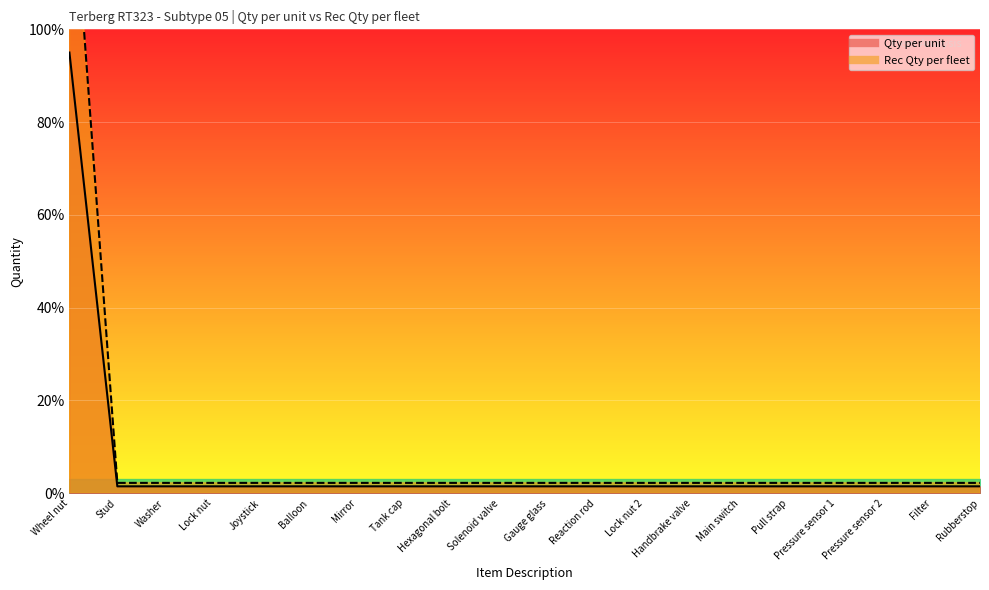

Reading right to left, list all the values displayed in this chart.

Qty per unit: 1.5	1.5	1.5	1.5	1.5	1.5	1.5	1.5	1.5	1.5	1.5	1.5	1.5	1.5	1.5	1.5	1.5	1.5	1.5	95.0
Rec Qty per fleet: 2.2	2.2	2.2	2.2	2.2	2.2	2.2	2.2	2.2	2.2	2.2	2.2	2.2	2.2	2.2	2.2	2.2	2.2	2.2	142.5